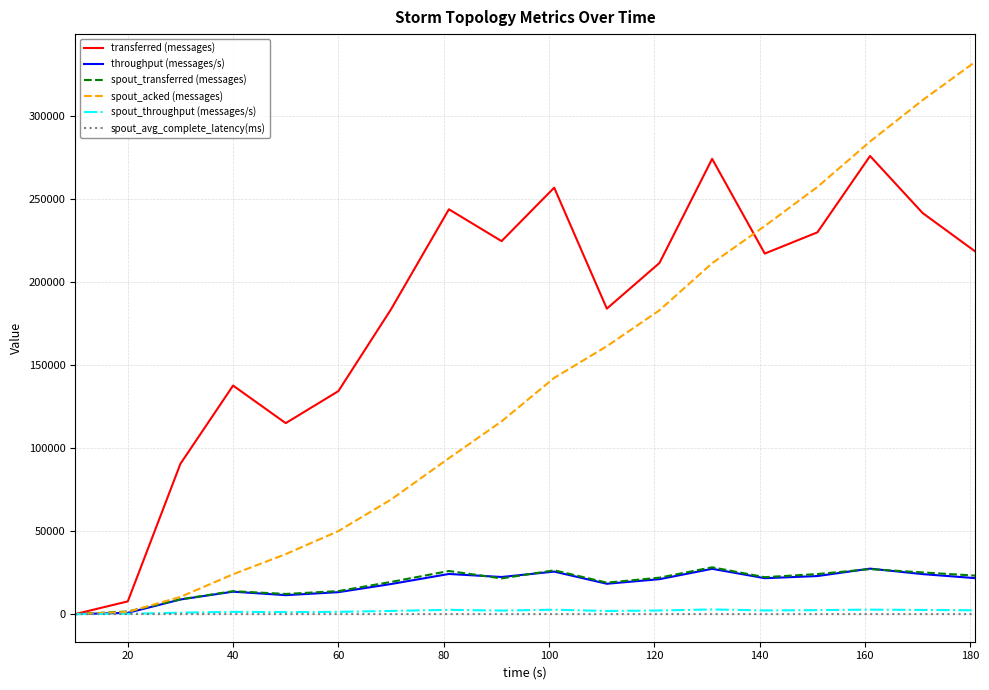

What is the maximum value shown in the chart?

332980.0